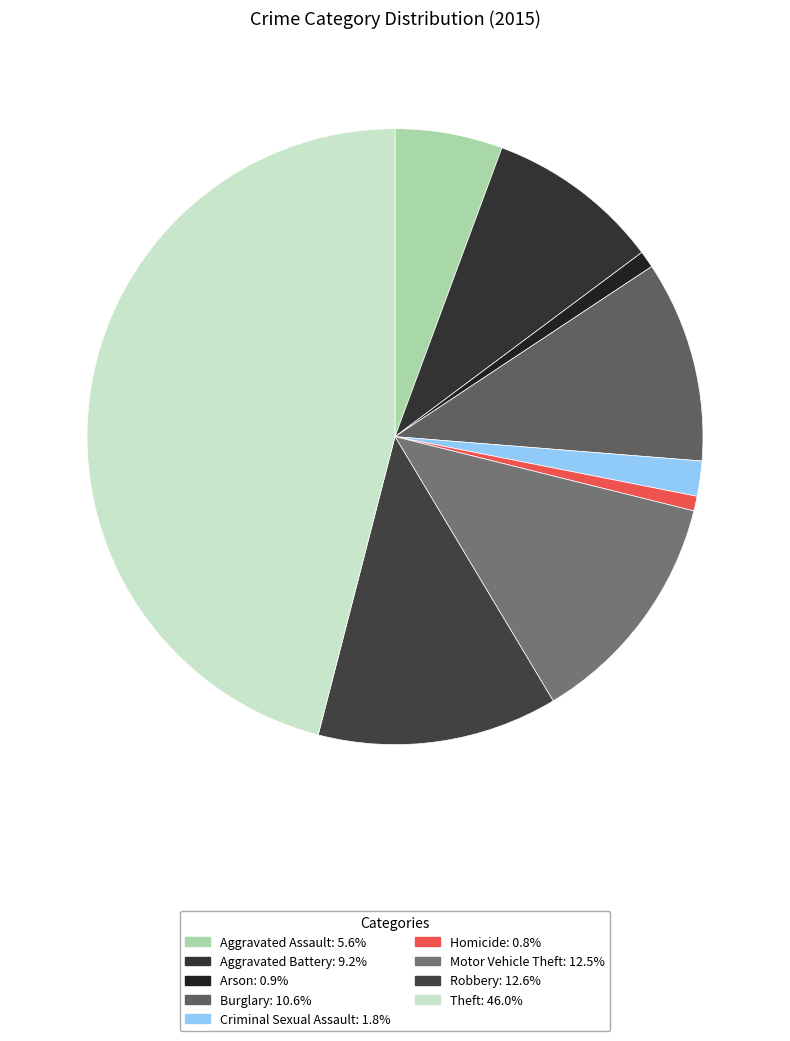

What percentage is the Motor Vehicle Theft slice, to the nearest percent?

13%